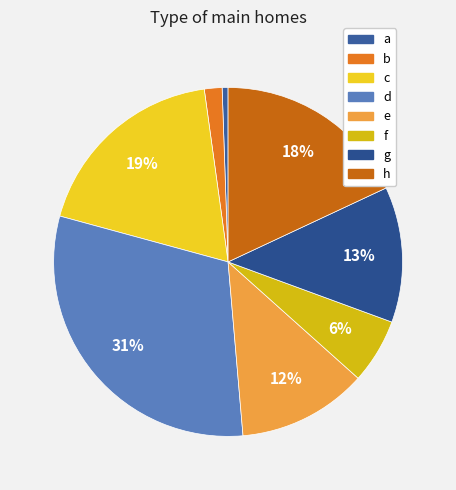

Do c and h together represent more than half of the pie?

No